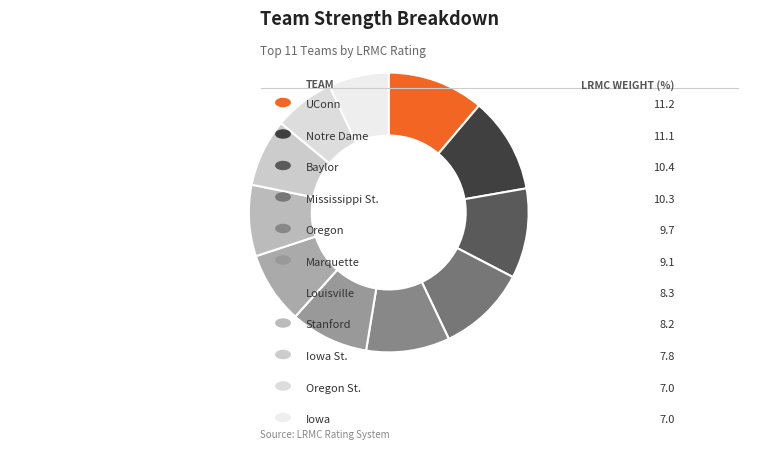

Which slice is the largest?

UConn